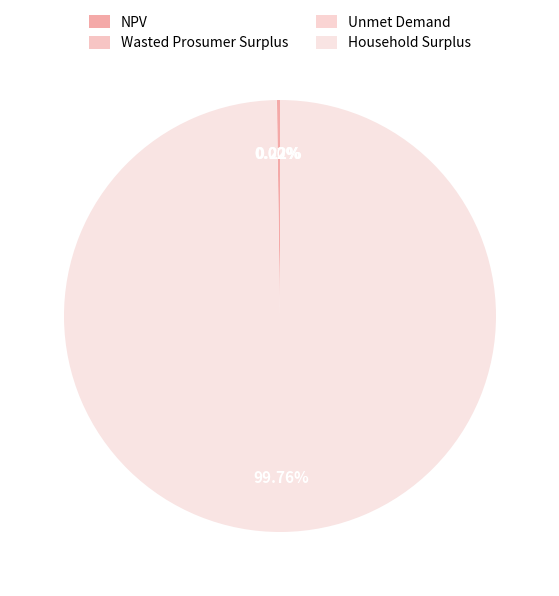

To the nearest percent, what portion does Household Surplus represent?

100%